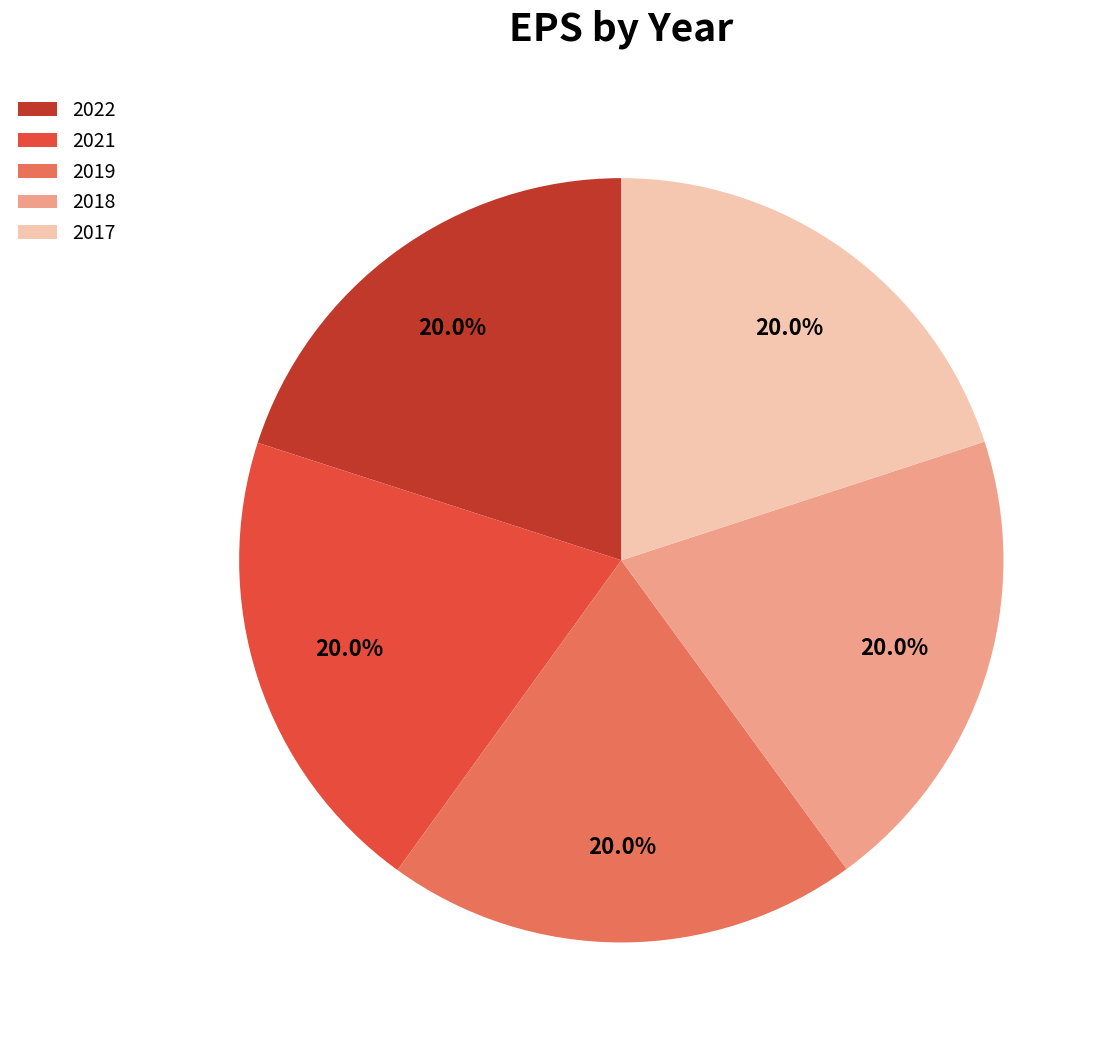

Count the number of slices in the pie.

5